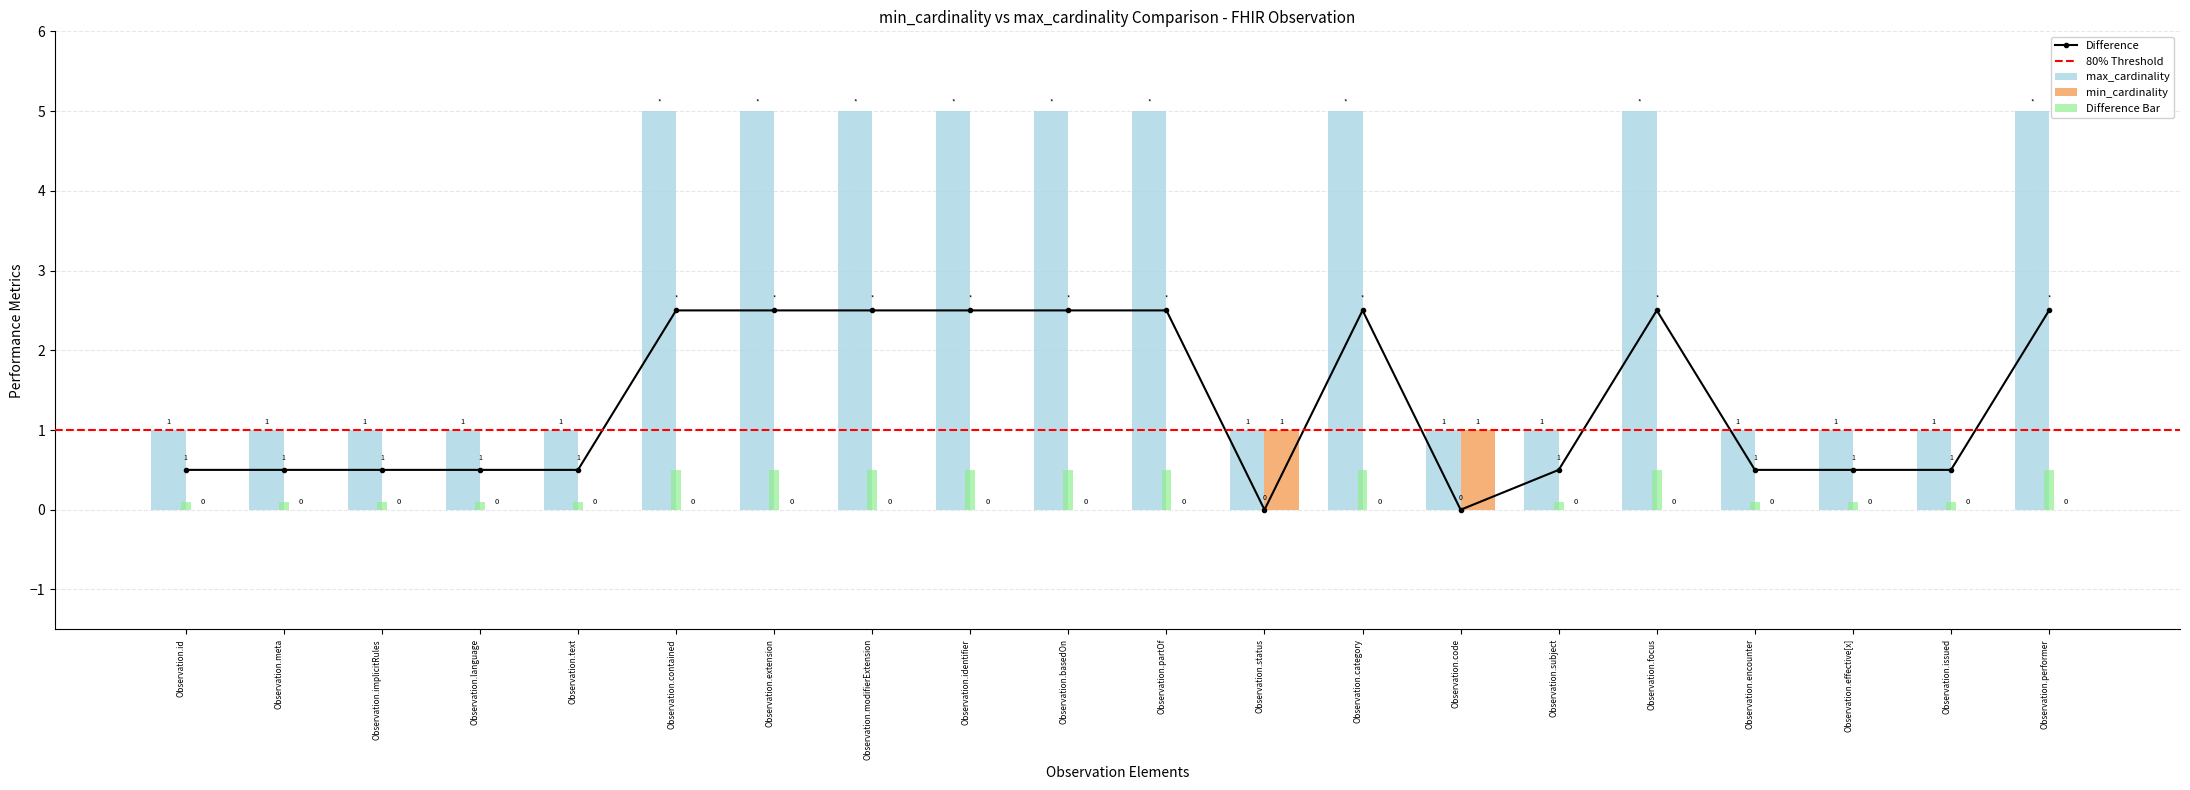

How many bars are there in each group?

3